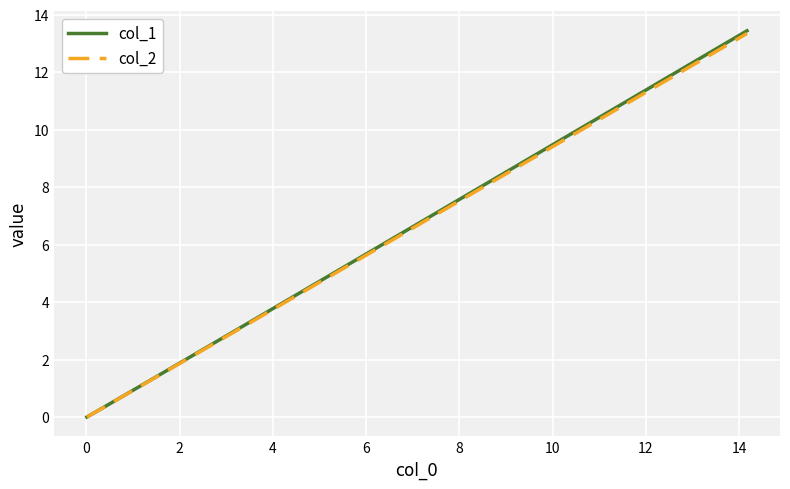

Does the chart have visible grid lines?

Yes